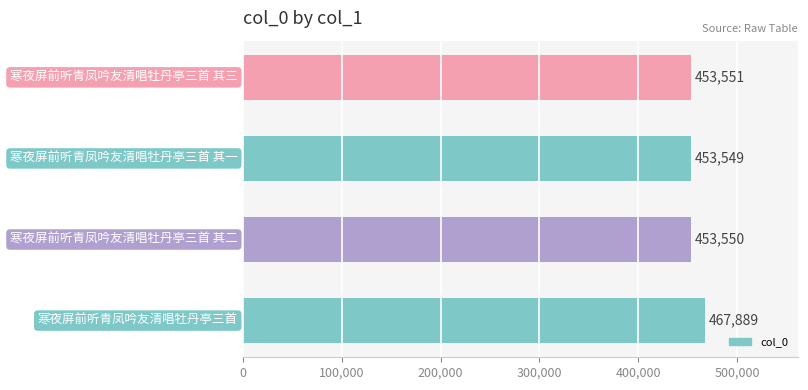

What is the average value?

457135